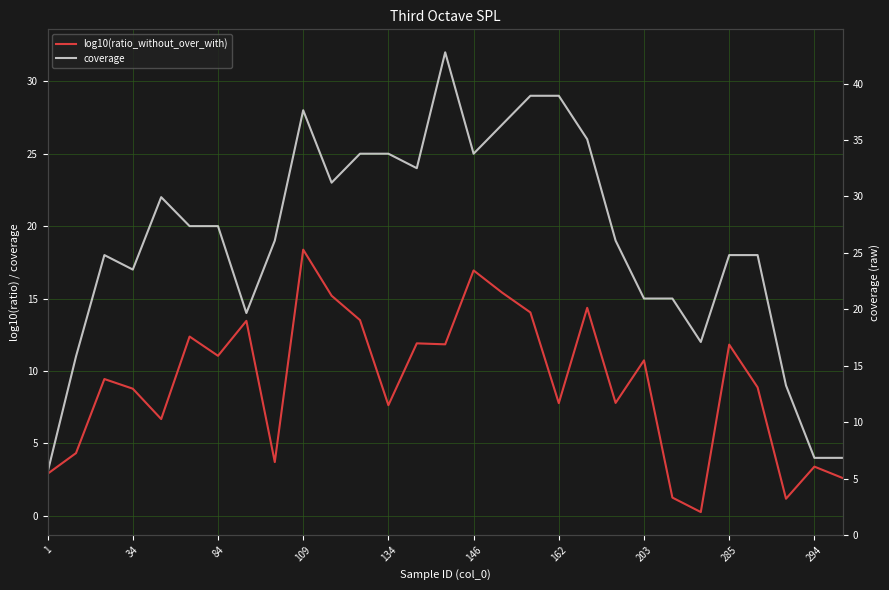

Which series changed the most between 12 and 25?

coverage